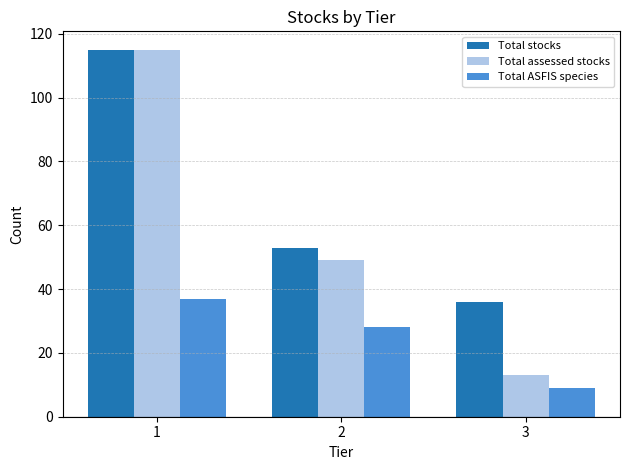

What is the value of the Total ASFIS species bar at the 3rd from the left?

9